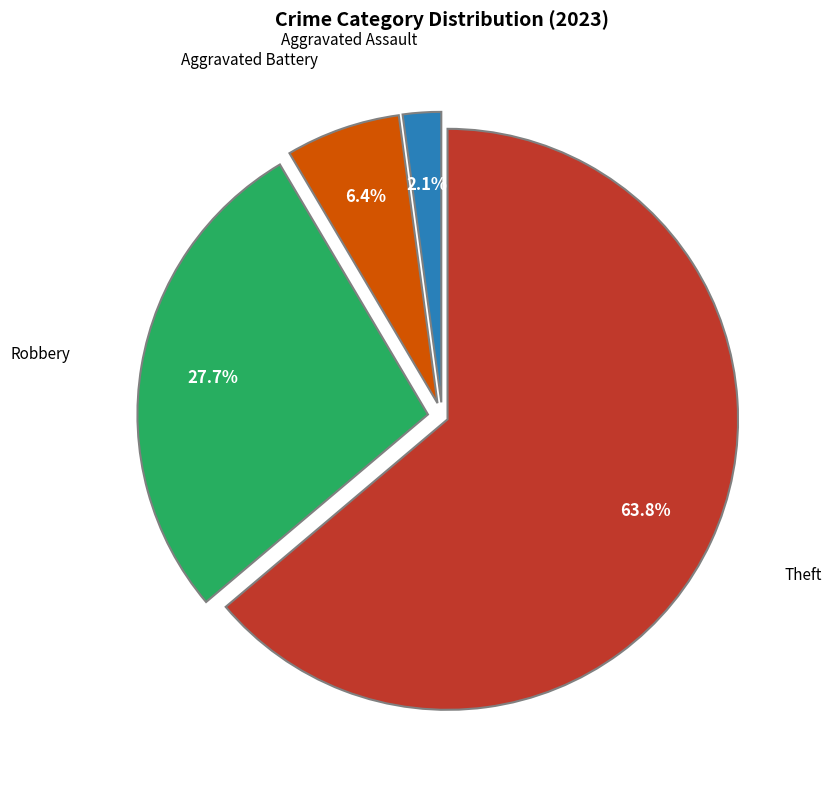

Is there a majority slice in this chart?

Yes